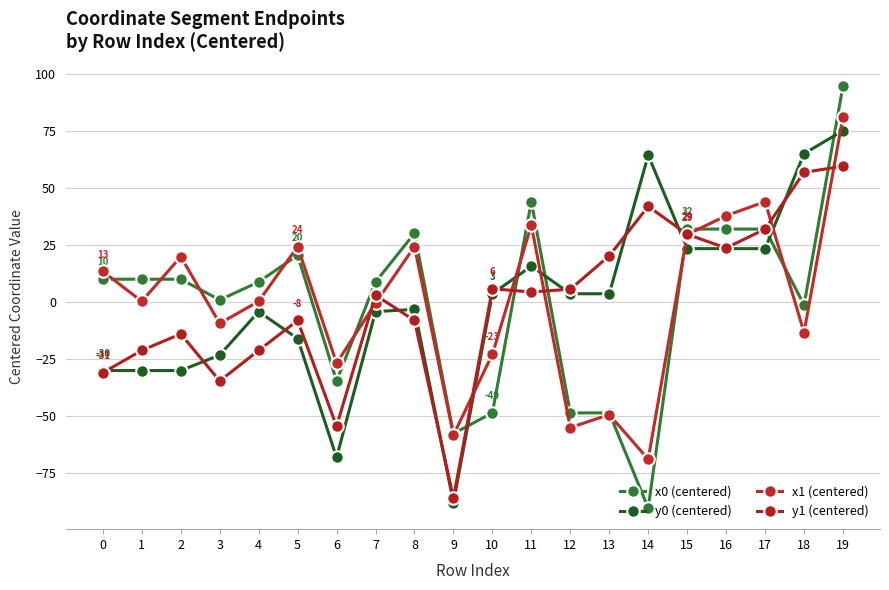

Is it true that x0 (centered) equals 0.2 at 3?

False